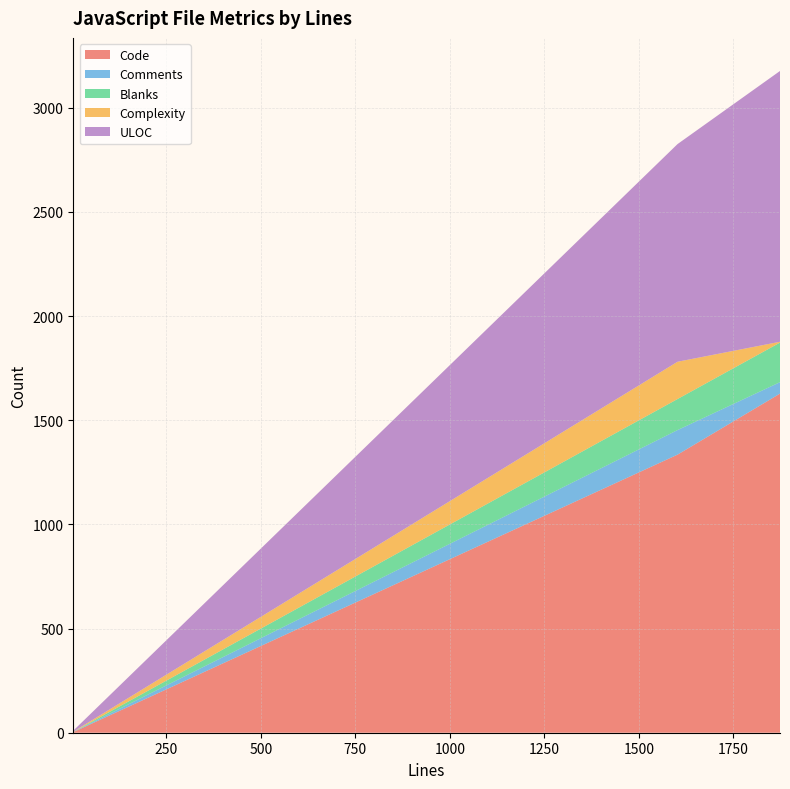

What is the maximum value for Code?

1628